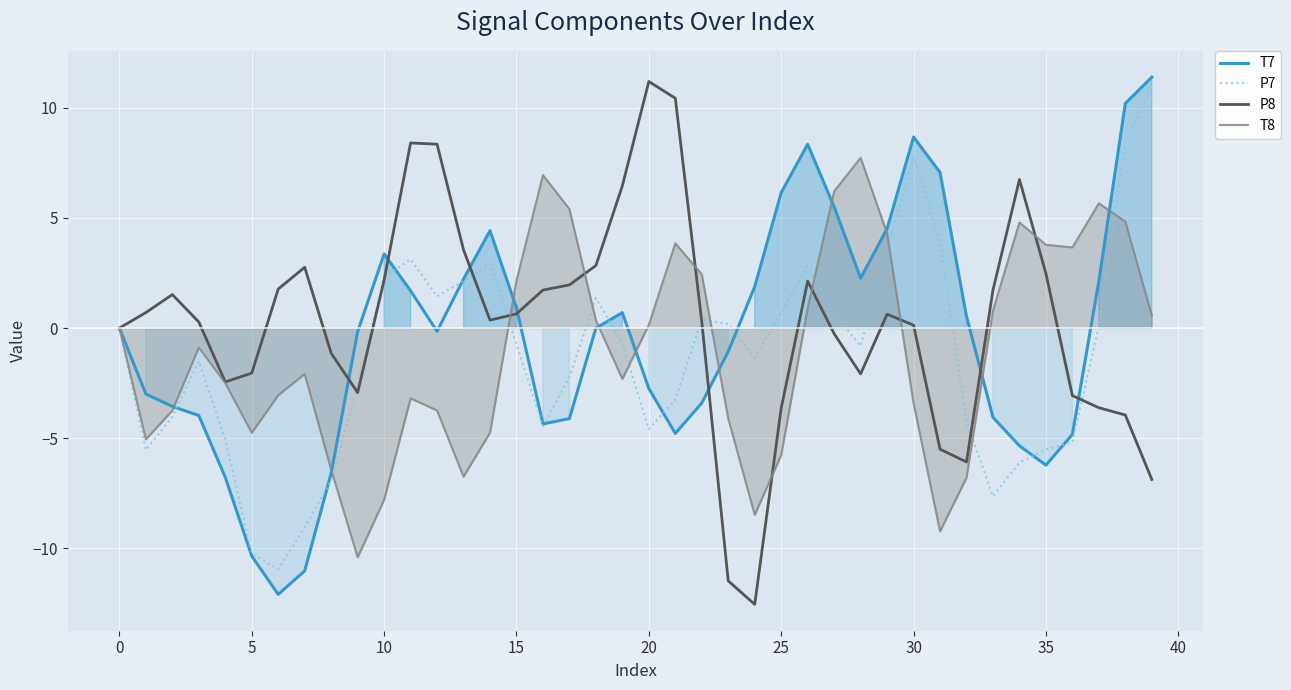

Which series has the largest total across all categories?

P8